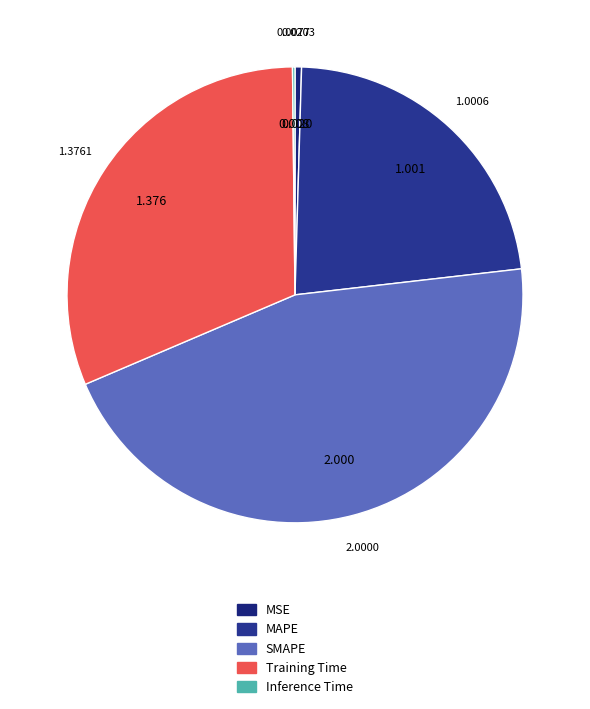

Do SMAPE and Training Time together represent more than half of the pie?

Yes